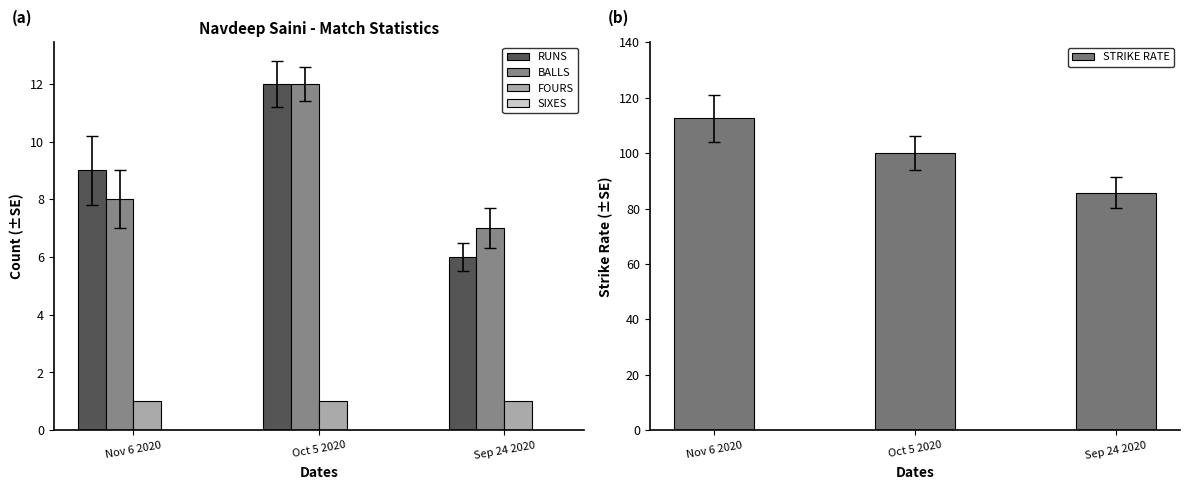

What is the value of the FOURS bar at the 2nd from the left?

1